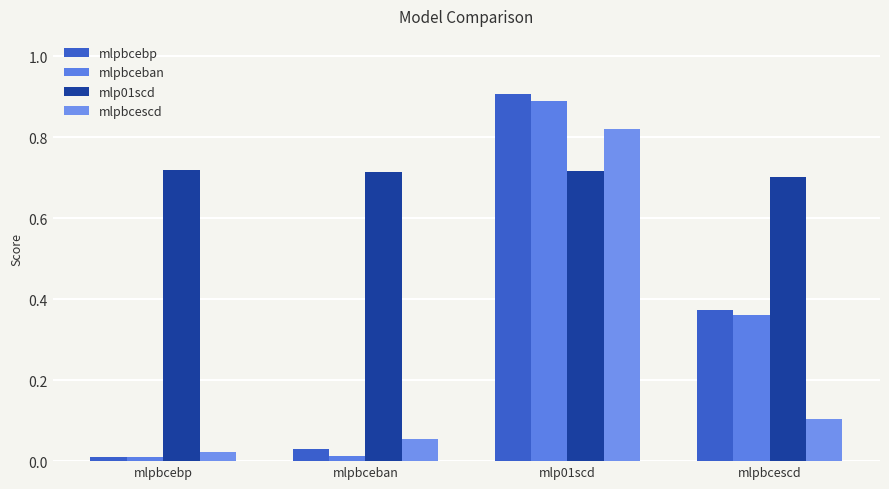

Are the bars grouped side by side (vs. stacked)?

Yes